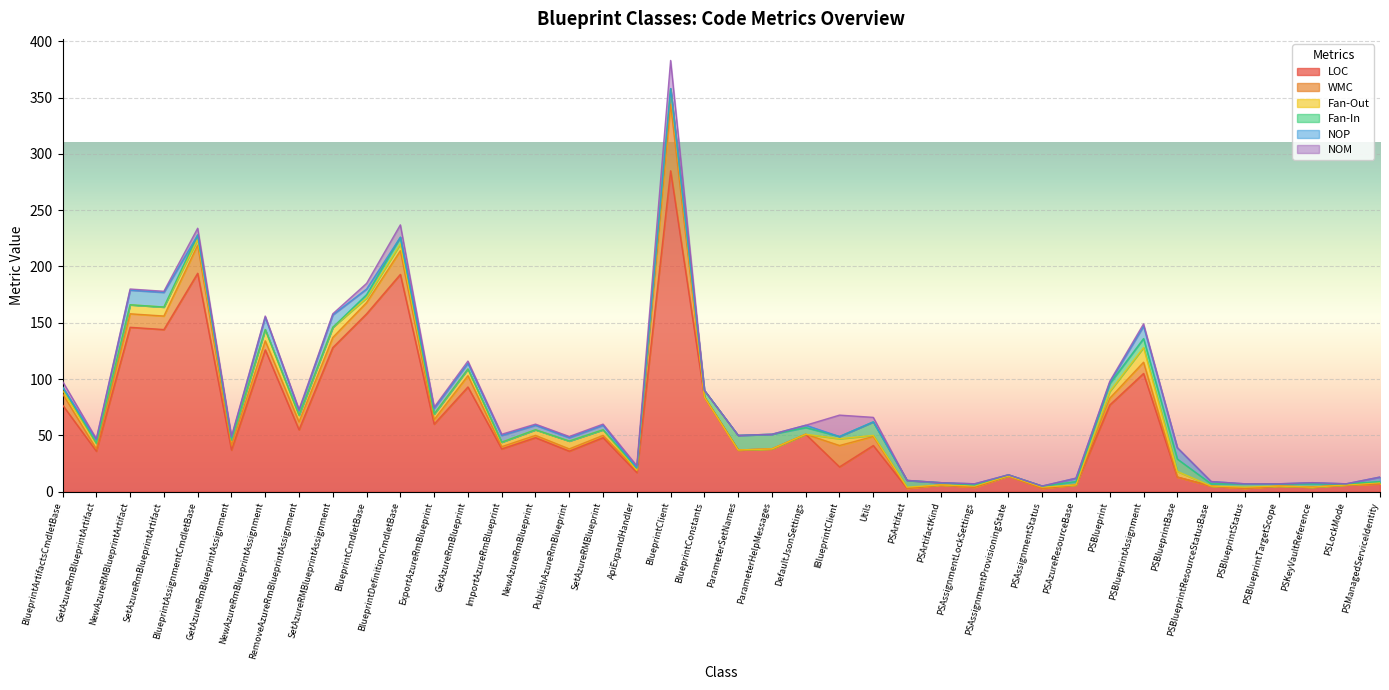

Which has a higher value, NewAzureRmBlueprintAssignment or PSAssignmentProvisioningState?

NewAzureRmBlueprintAssignment